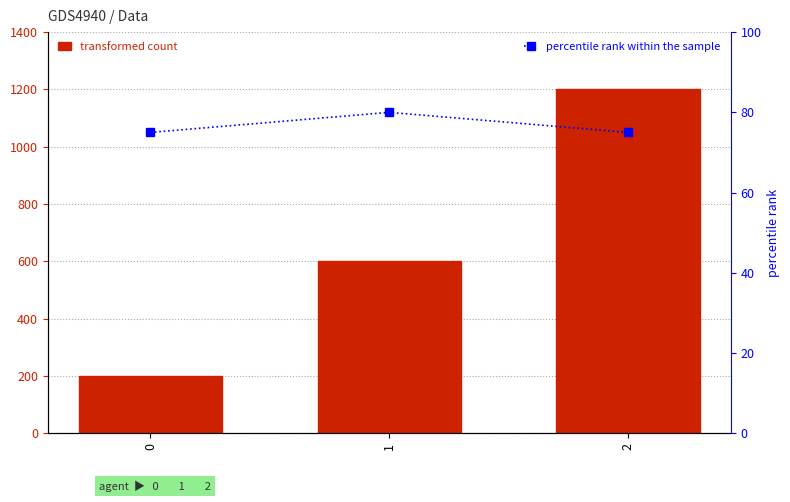

Reading right to left, transcribe all the data shown in this chart.

transformed count: 2=1200	1=600	0=200
percentile rank within the sample: 2=75	1=80	0=75